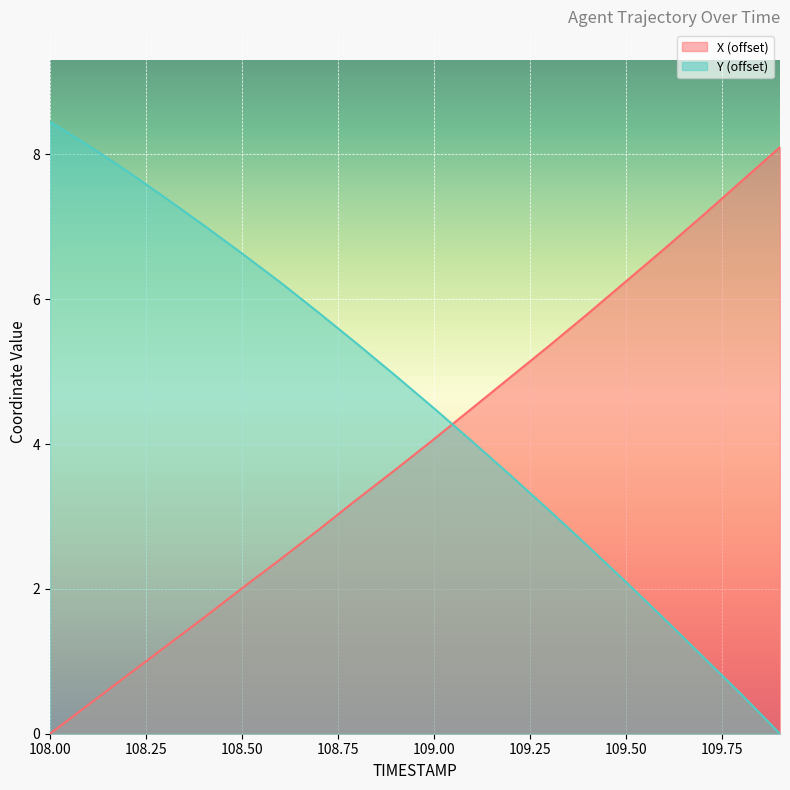

How many intersections are there between Y and X?

1